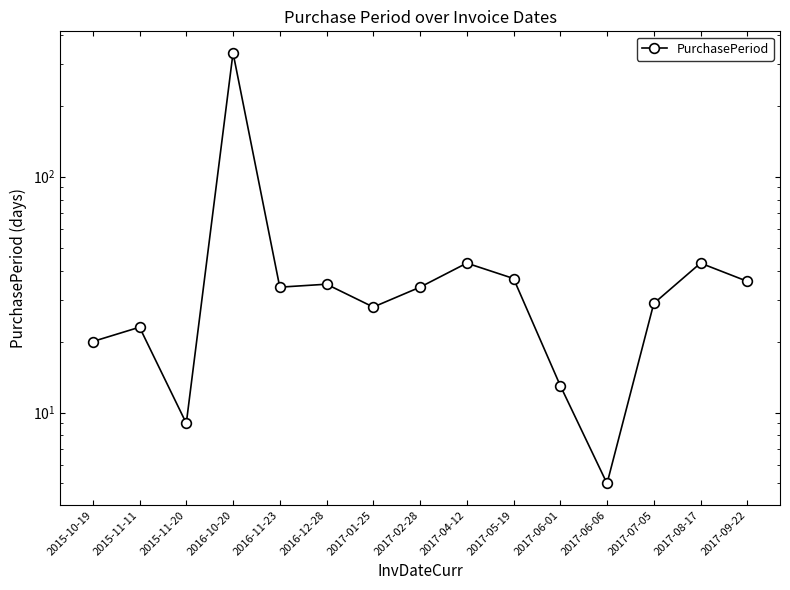

What is the difference between the second highest and second lowest values?

34